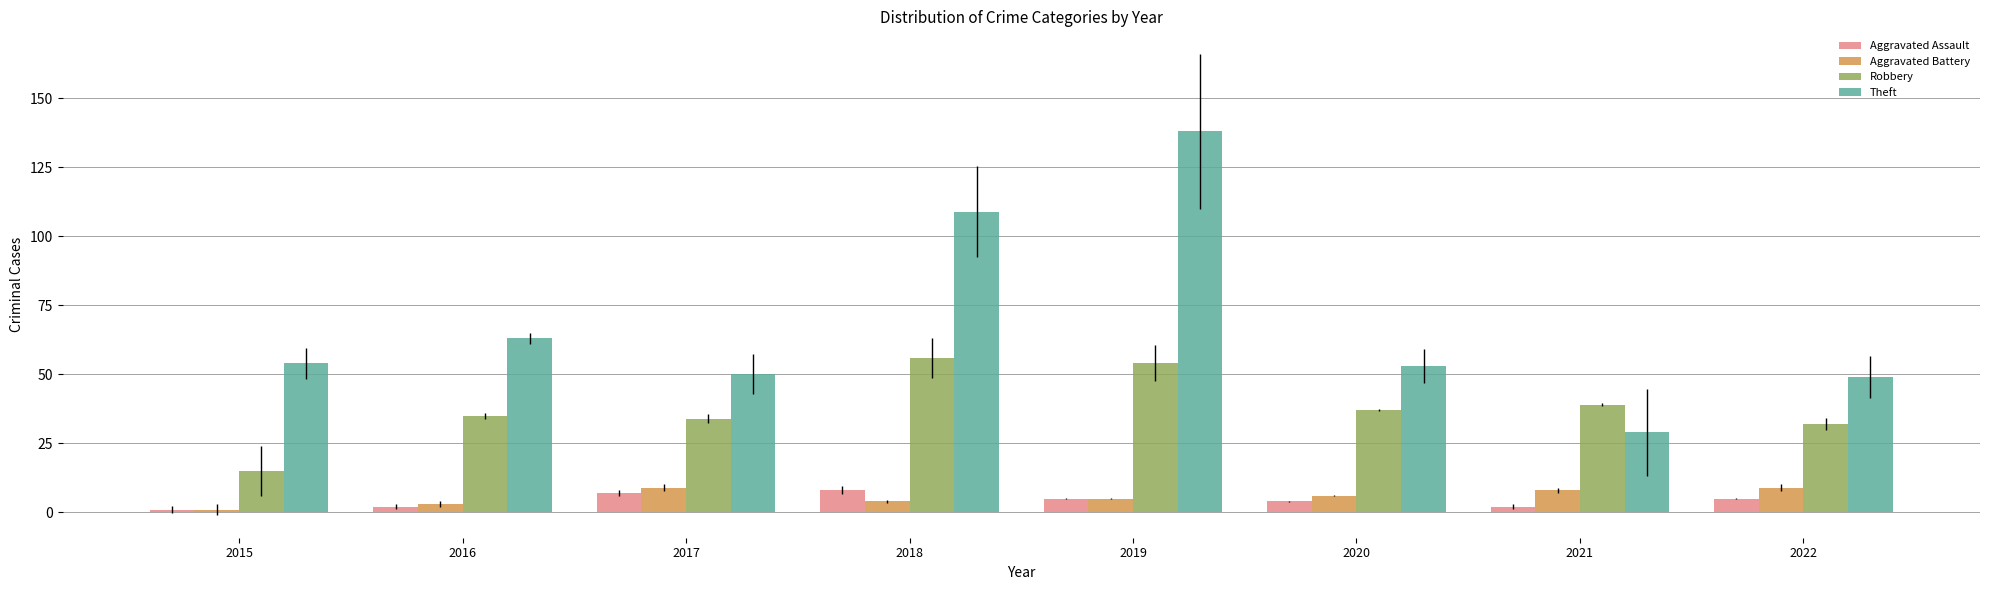

What is the maximum value for Aggravated Battery?

9